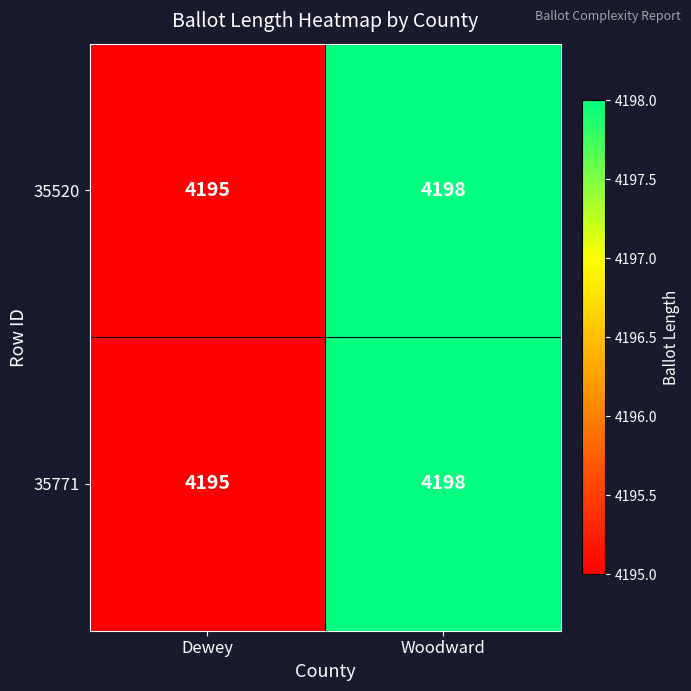

At which label does 35520 reach its minimum?

Dewey